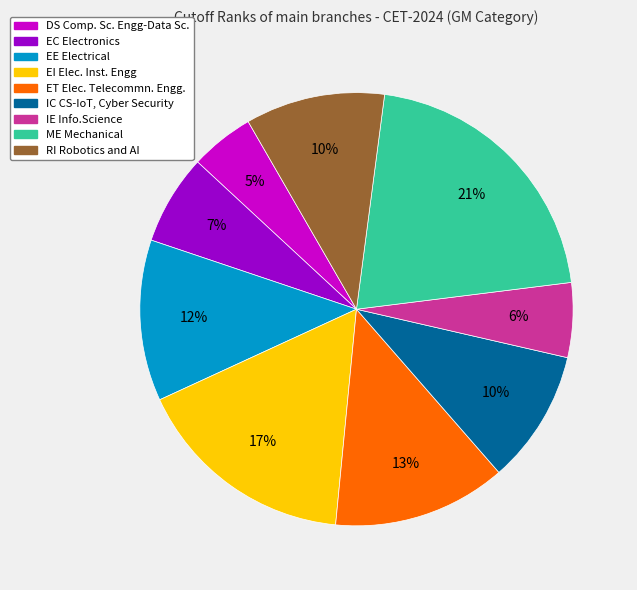

To the nearest percent, what is the average slice percentage?

11%